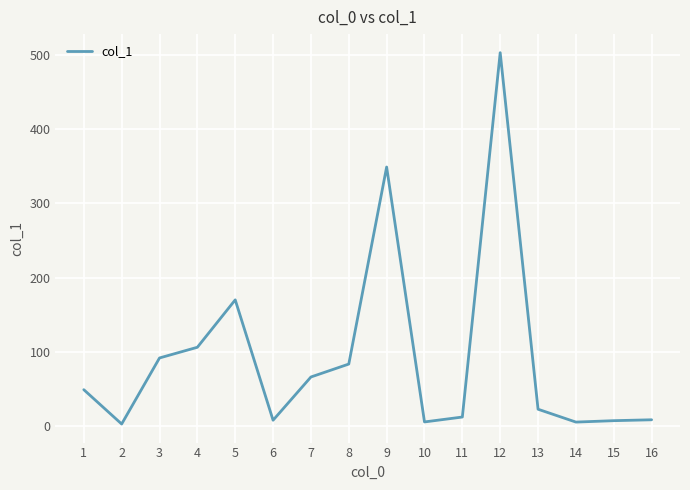

What is the maximum value shown in the chart?

502.8